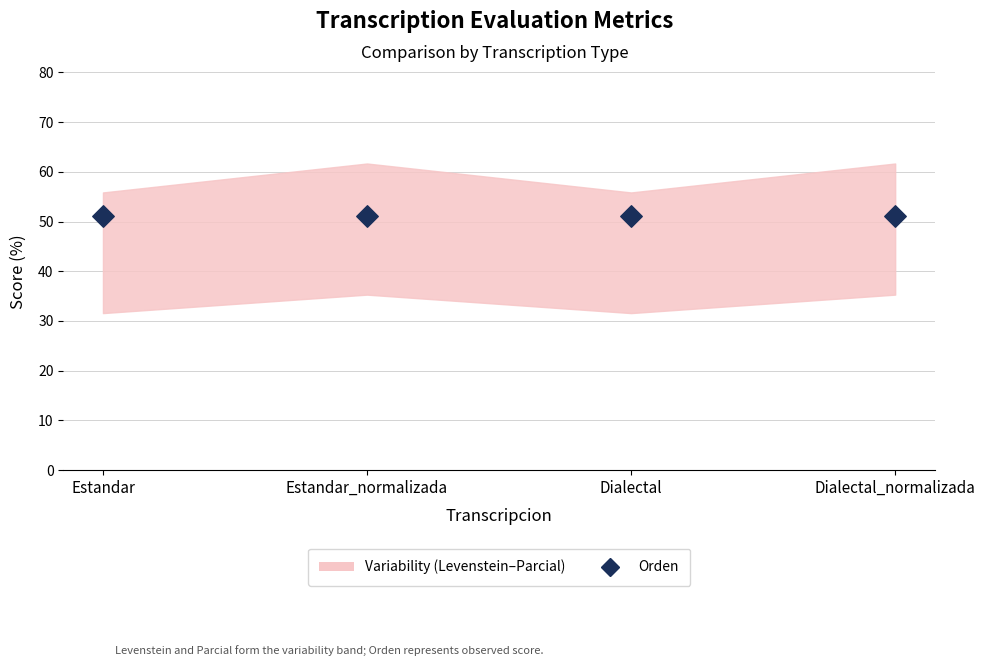

At which category is the sum across all series the highest?

Estandar_normalizada